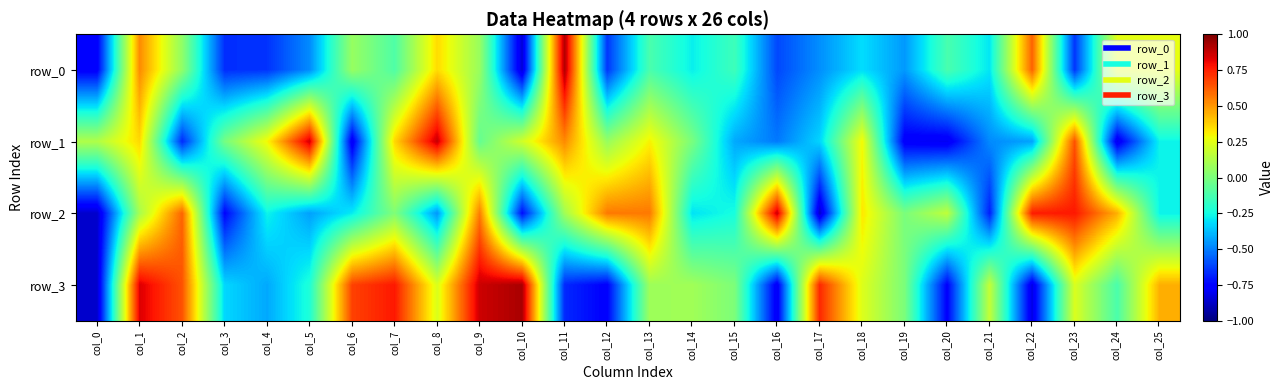

Reading left to right, transcribe all the data shown in this chart.

row_0: col_0=-0.8	col_1=0.5	col_2=0.1	col_3=-0.7	col_4=-0.6	col_5=-0.5	col_6=0.1	col_7=-0.1	col_8=0.4	col_9=0.1	col_10=-0.8	col_11=0.9	col_12=-0.6	col_13=-0.1	col_14=-0.3	col_15=-0.2	col_16=-0.6	col_17=-0.5	col_18=-0.3	col_19=-0.4	col_20=-0.1	col_21=-0.3	col_22=0.6	col_23=-0.6	col_24=0.3	col_25=0.3
row_1: col_0=0.1	col_1=0.4	col_2=-0.7	col_3=-0.0	col_4=0.3	col_5=0.9	col_6=-0.8	col_7=0.4	col_8=0.9	col_9=-0.1	col_10=0.2	col_11=0.5	col_12=0.1	col_13=0.3	col_14=-0.0	col_15=-0.4	col_16=-0.5	col_17=-0.3	col_18=0.3	col_19=-0.8	col_20=-0.8	col_21=-0.5	col_22=-0.4	col_23=0.6	col_24=-0.8	col_25=-0.3
row_2: col_0=-0.9	col_1=0.1	col_2=0.6	col_3=-0.7	col_4=-0.3	col_5=-0.4	col_6=-0.3	col_7=0.0	col_8=-0.5	col_9=0.6	col_10=-0.7	col_11=0.1	col_12=0.6	col_13=0.6	col_14=-0.3	col_15=-0.2	col_16=0.9	col_17=-0.9	col_18=0.3	col_19=-0.0	col_20=0.2	col_21=-0.7	col_22=0.8	col_23=0.8	col_24=0.4	col_25=-0.3
row_3: col_0=-0.9	col_1=0.8	col_2=0.6	col_3=-0.3	col_4=-0.4	col_5=-0.2	col_6=0.7	col_7=0.8	col_8=0.2	col_9=0.9	col_10=0.9	col_11=-0.7	col_12=-0.8	col_13=0.1	col_14=0.1	col_15=0.0	col_16=-0.8	col_17=0.7	col_18=0.2	col_19=0.0	col_20=-0.8	col_21=0.2	col_22=-0.8	col_23=0.2	col_24=-0.1	col_25=0.4